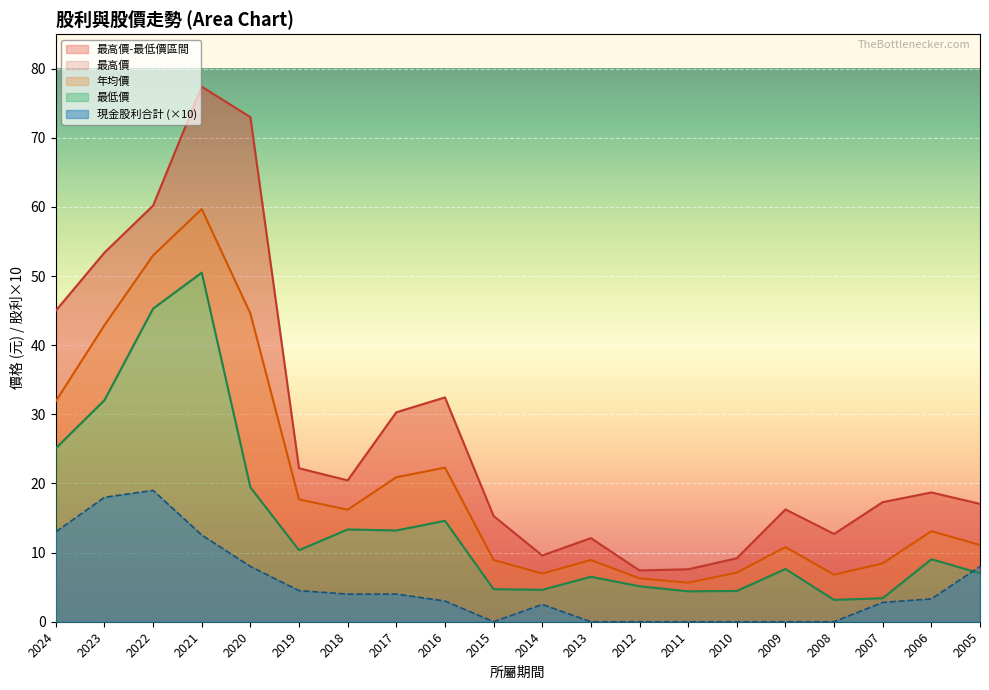

Is it true that 最高價 equals 32.0 at 2022?

False